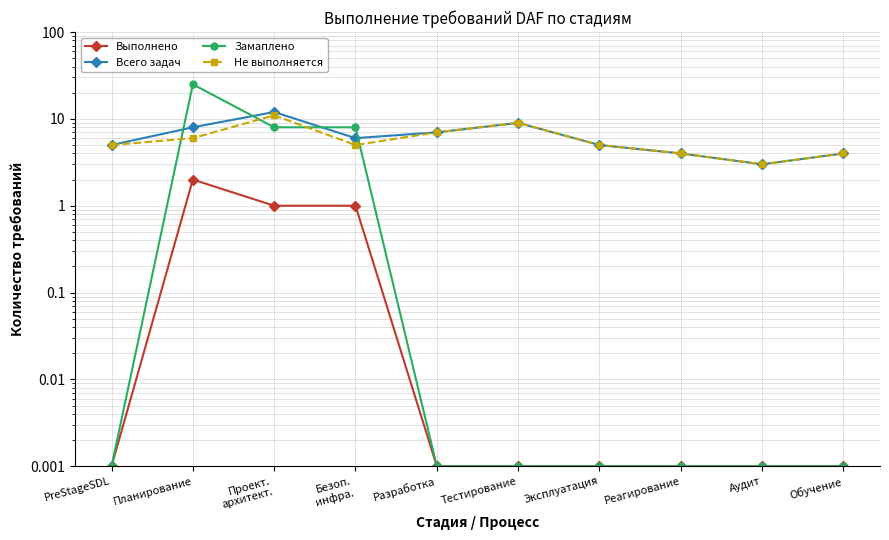

Which series has the largest range (max minus min)?

Замаплено